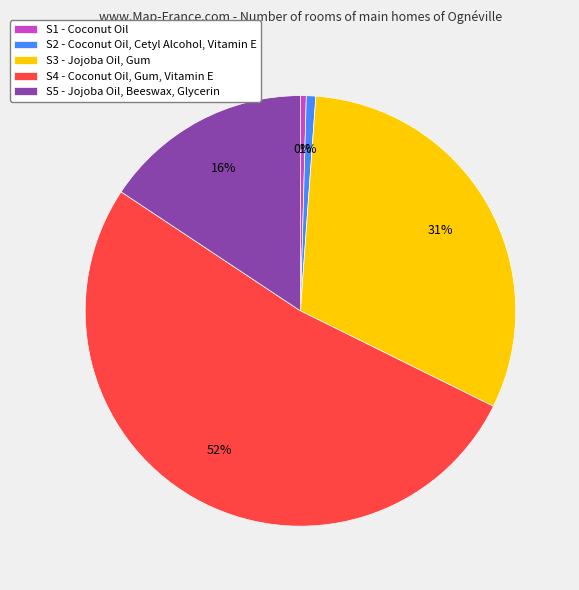

How many slices are in this pie chart?

5